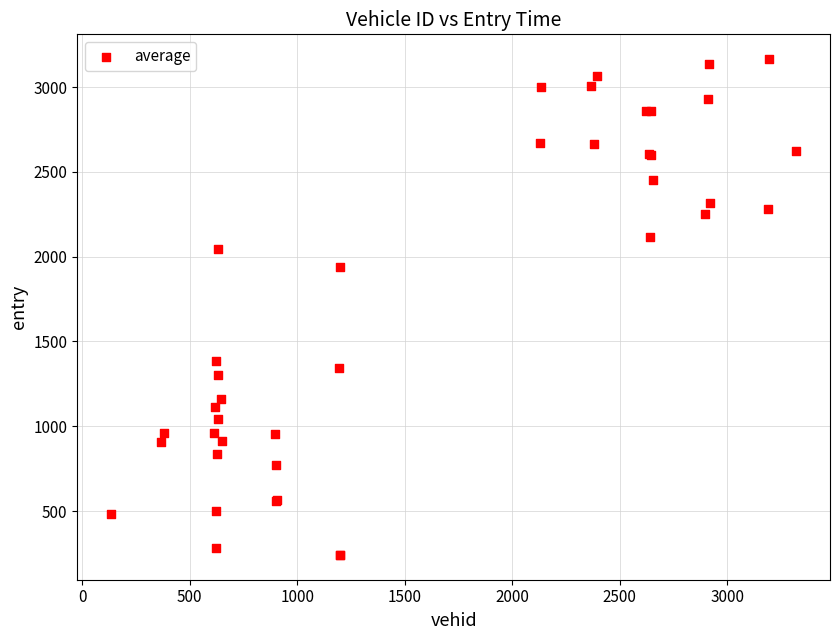

What Y value in the scatter plot is closest to 1703?

1941.0